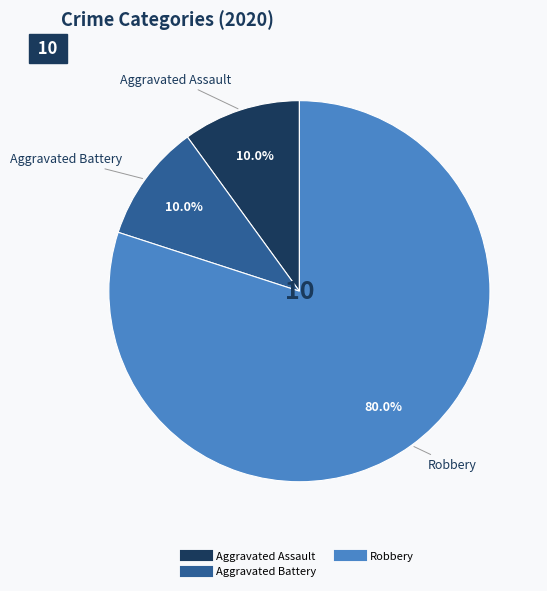

How many segments does this pie chart have?

3